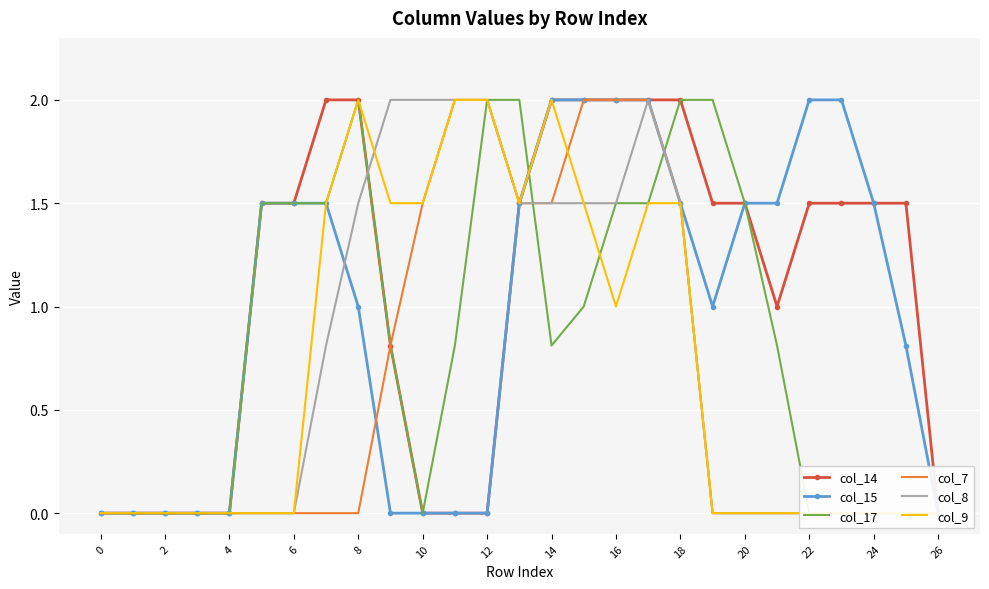

How many lines are shown in the chart?

6